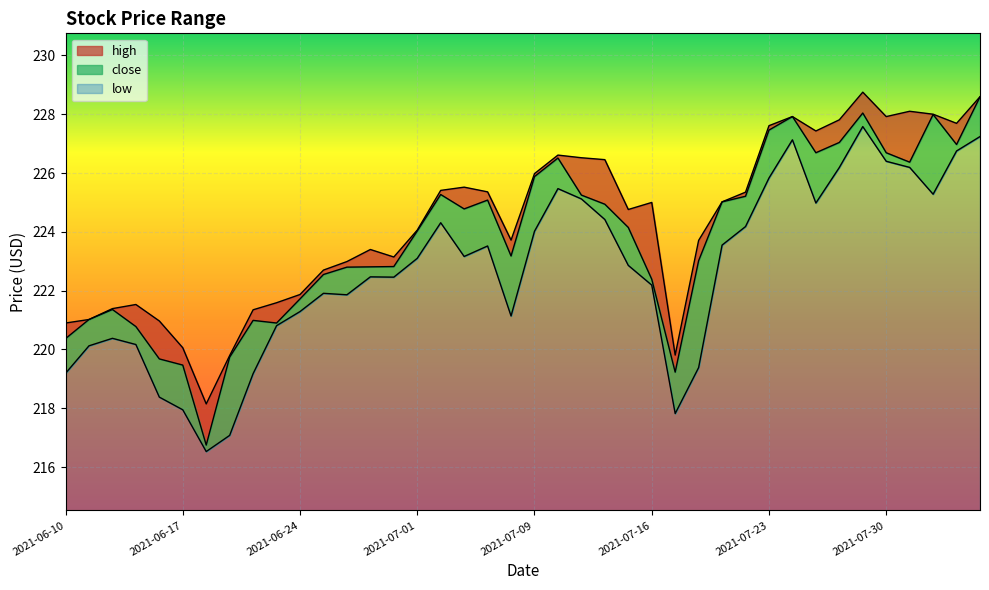

What is the value of the high point at the 16th from the left?

224.1